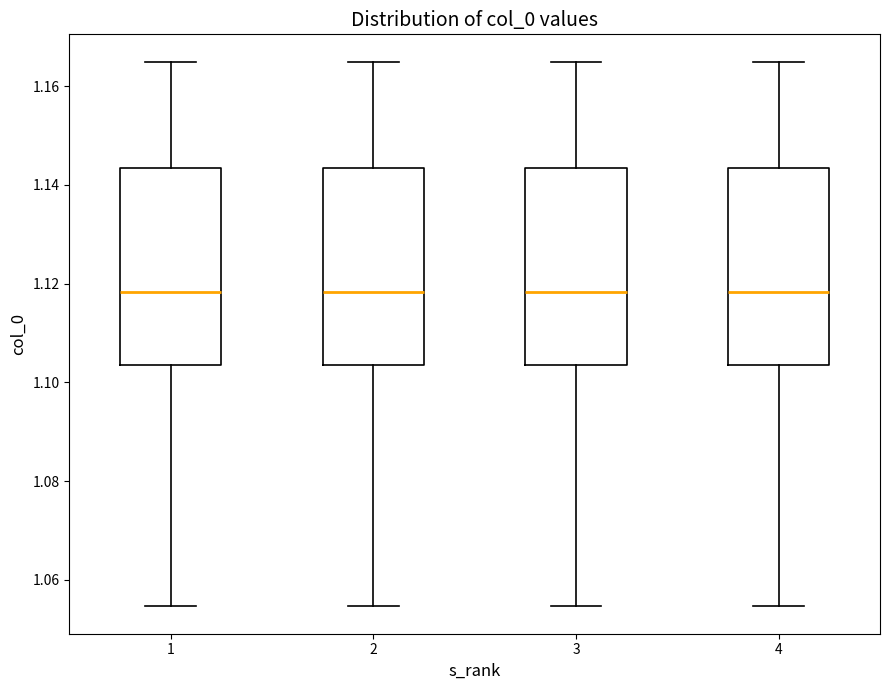

Reading left to right, read every box against the y-axis: the position of its median line, the range the box covers, and the ends of its whiskers. The values are not printed on the chart, so give them approximately, as read against the axis.

1: median 1.118, box 1.104 to 1.144, whiskers 1.054 to 1.164
2: median 1.118, box 1.104 to 1.144, whiskers 1.054 to 1.164
3: median 1.118, box 1.104 to 1.144, whiskers 1.054 to 1.164
4: median 1.118, box 1.104 to 1.144, whiskers 1.054 to 1.164